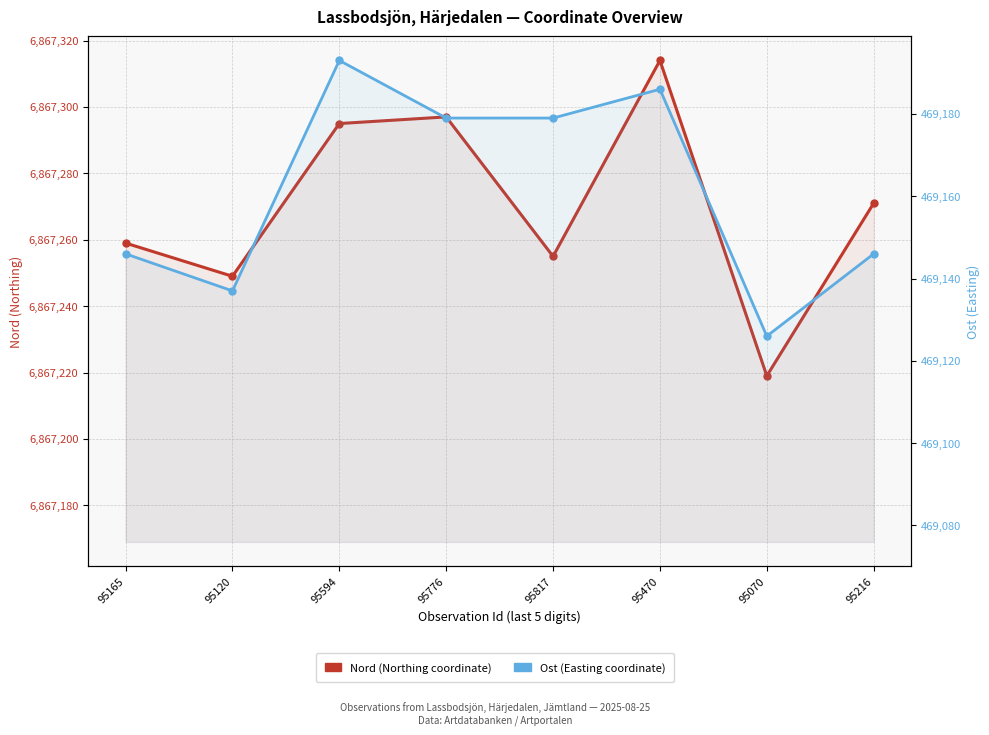

True or false: Nord and Ost intersect in this chart.

False